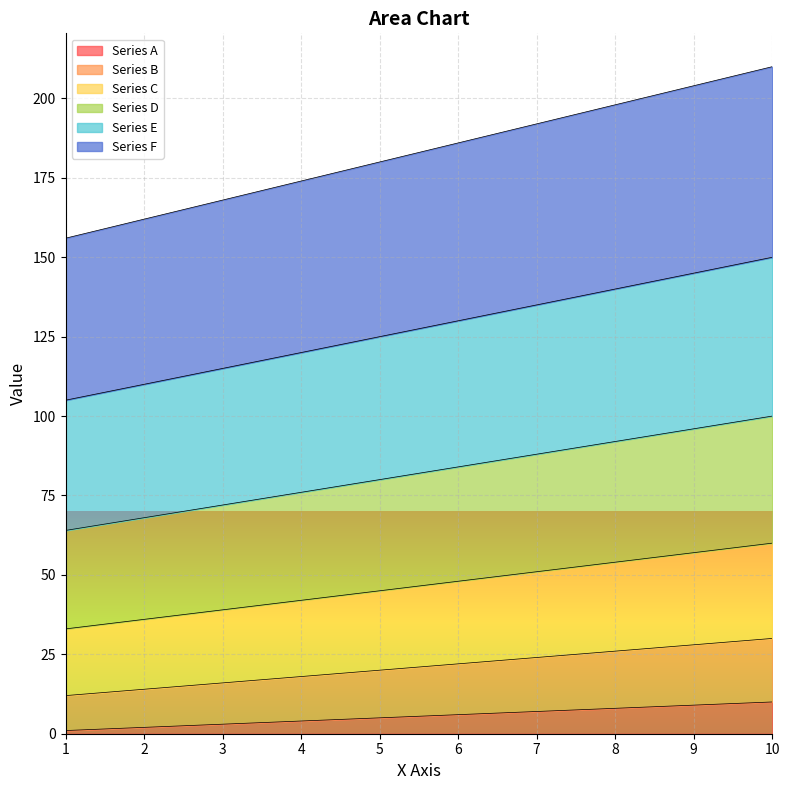

What are all the series names shown in the legend?

Series A, Series B, Series C, Series D, Series E, Series F